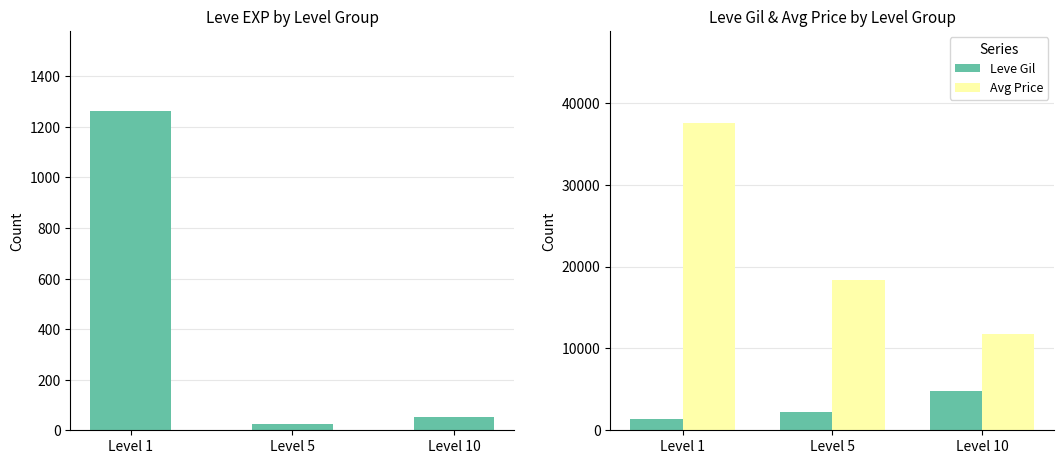

How many bars are there in total?

9